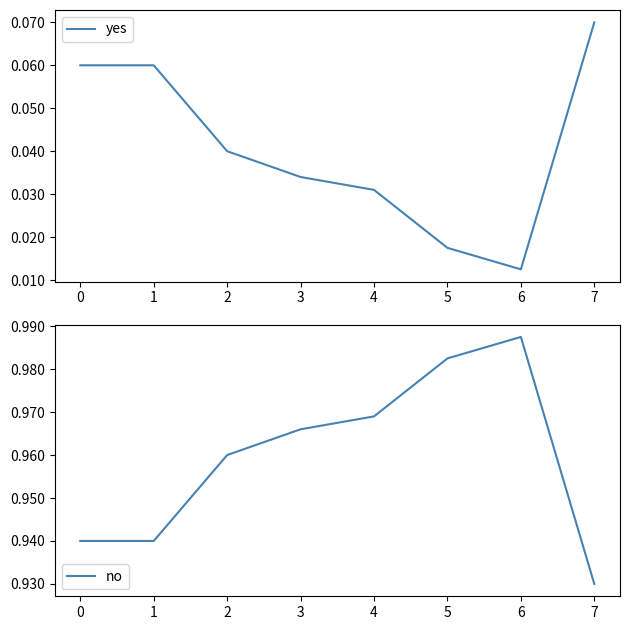

At which category does no reach its first local peak?

6